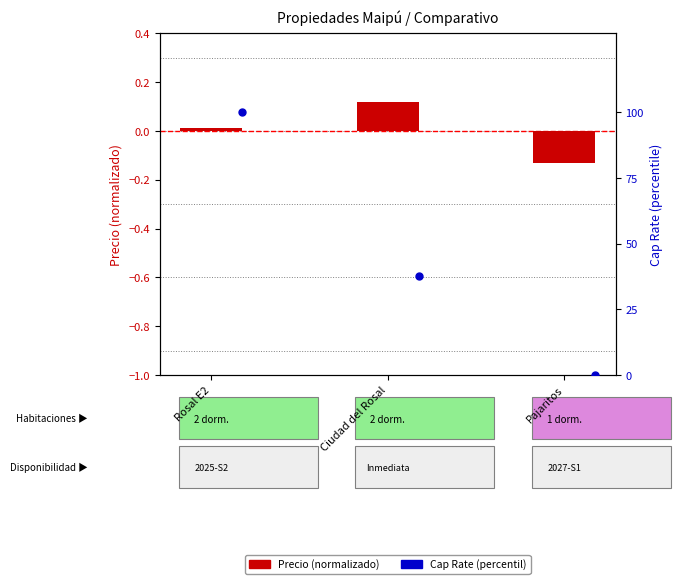

Which series has the largest total across all categories?

Cap Rate (percentile)